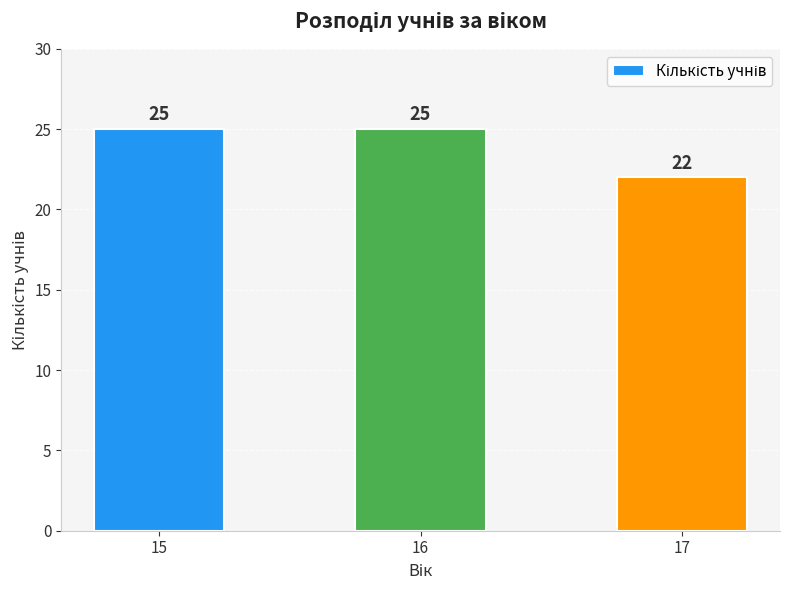

Count the values in the range 22 to 25.

3